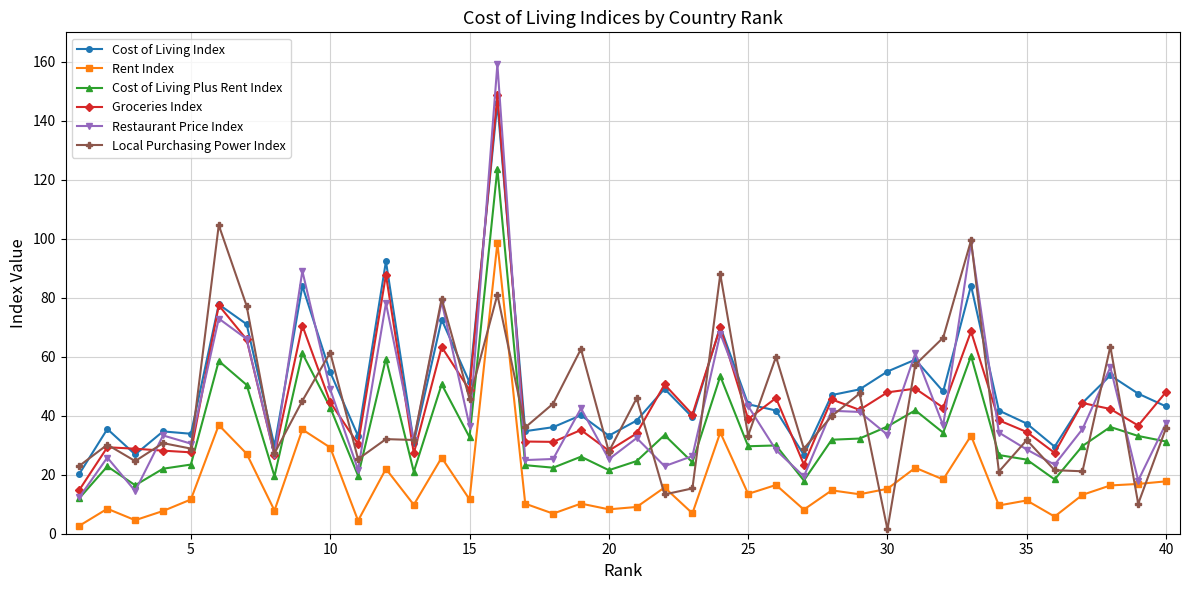

Which series has the largest range (max minus min)?

Restaurant Price Index